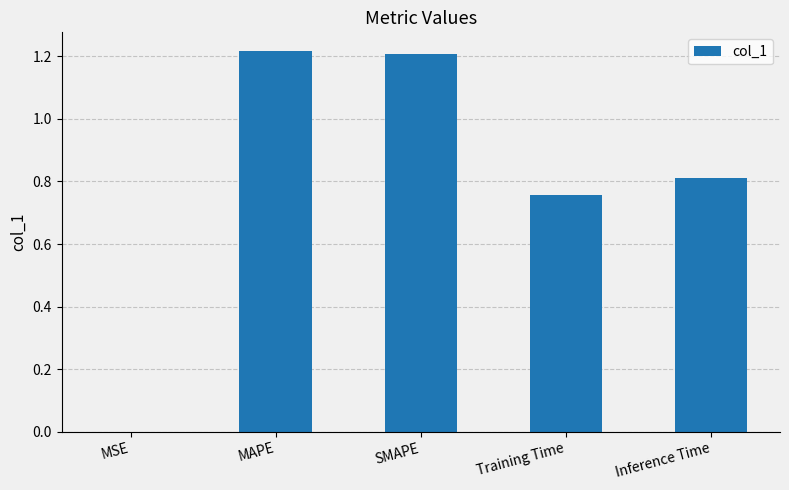

The value at Training Time is 1.2. True or false?

False